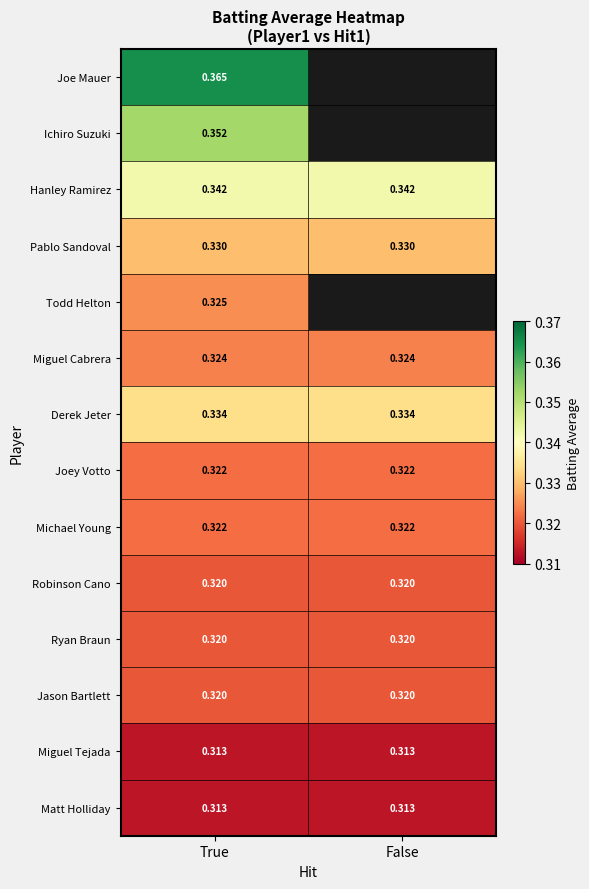

How many distinct data groups are displayed?

14